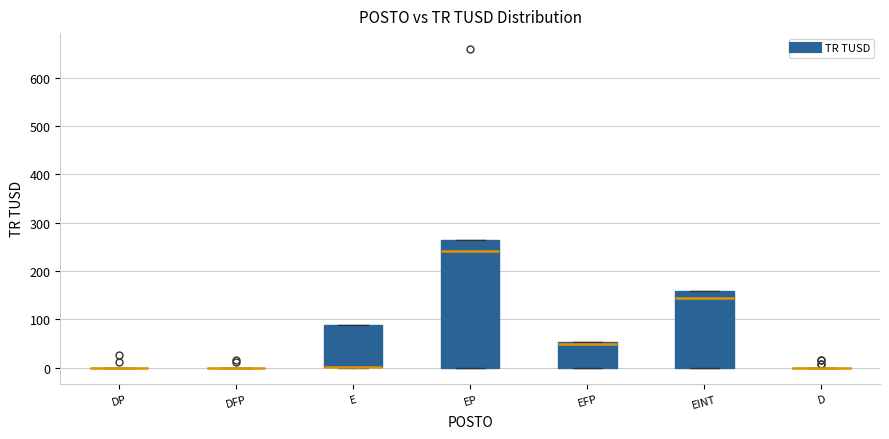

Comparing the boxes themselves (not the whiskers), which one is the tallest?

EP